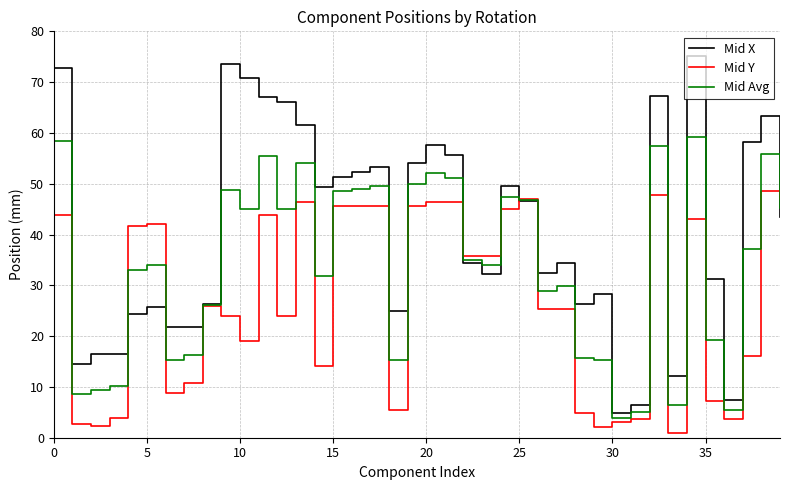

What is the minimum value for Mid Avg?

4.0